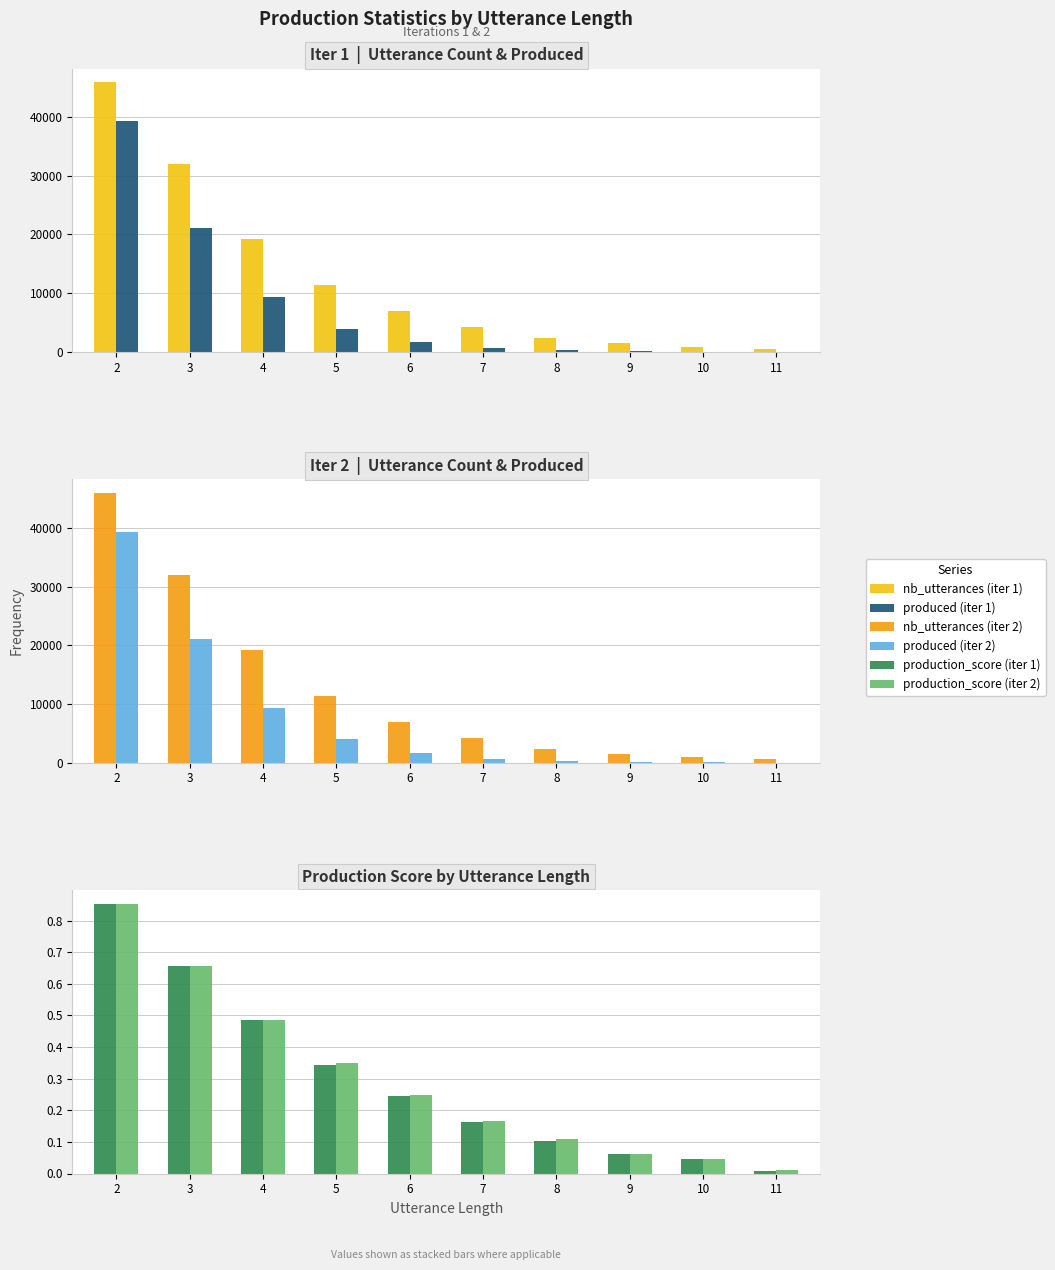

What value does the produced (iter 1) series have at 9?

94.0